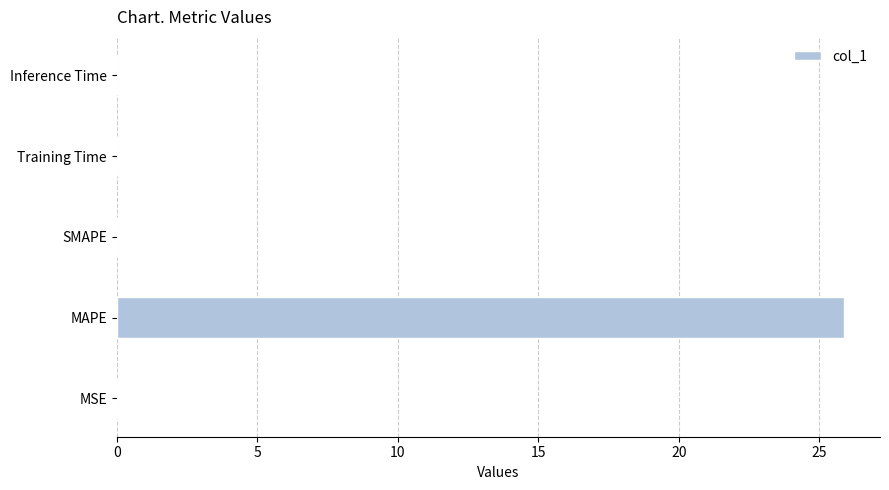

Which category has the highest value across all series?

MAPE